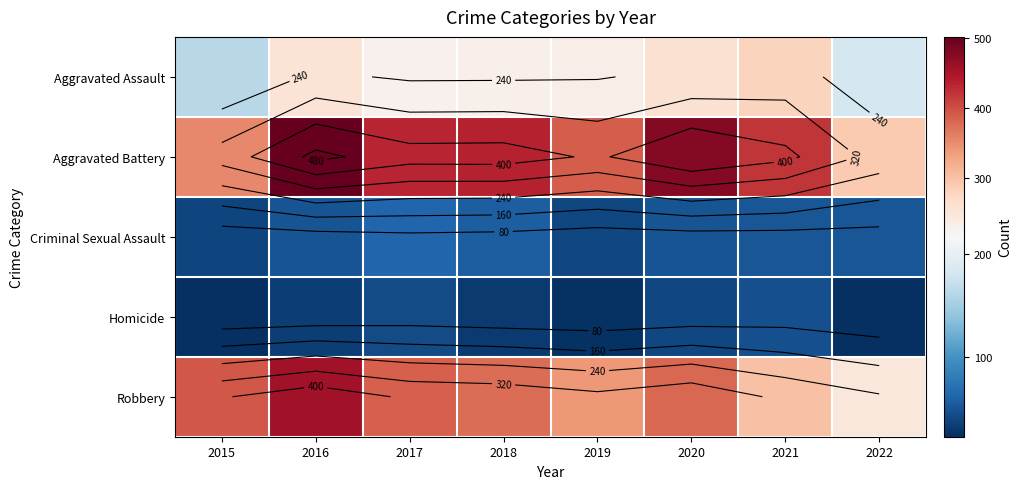

What is the sum of all Aggravated Battery values?

3301